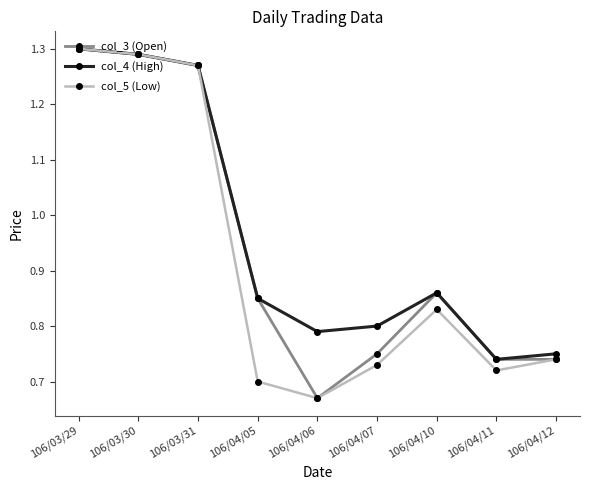

At which category does col_5 (Low) reach its first local valley?

106/04/06